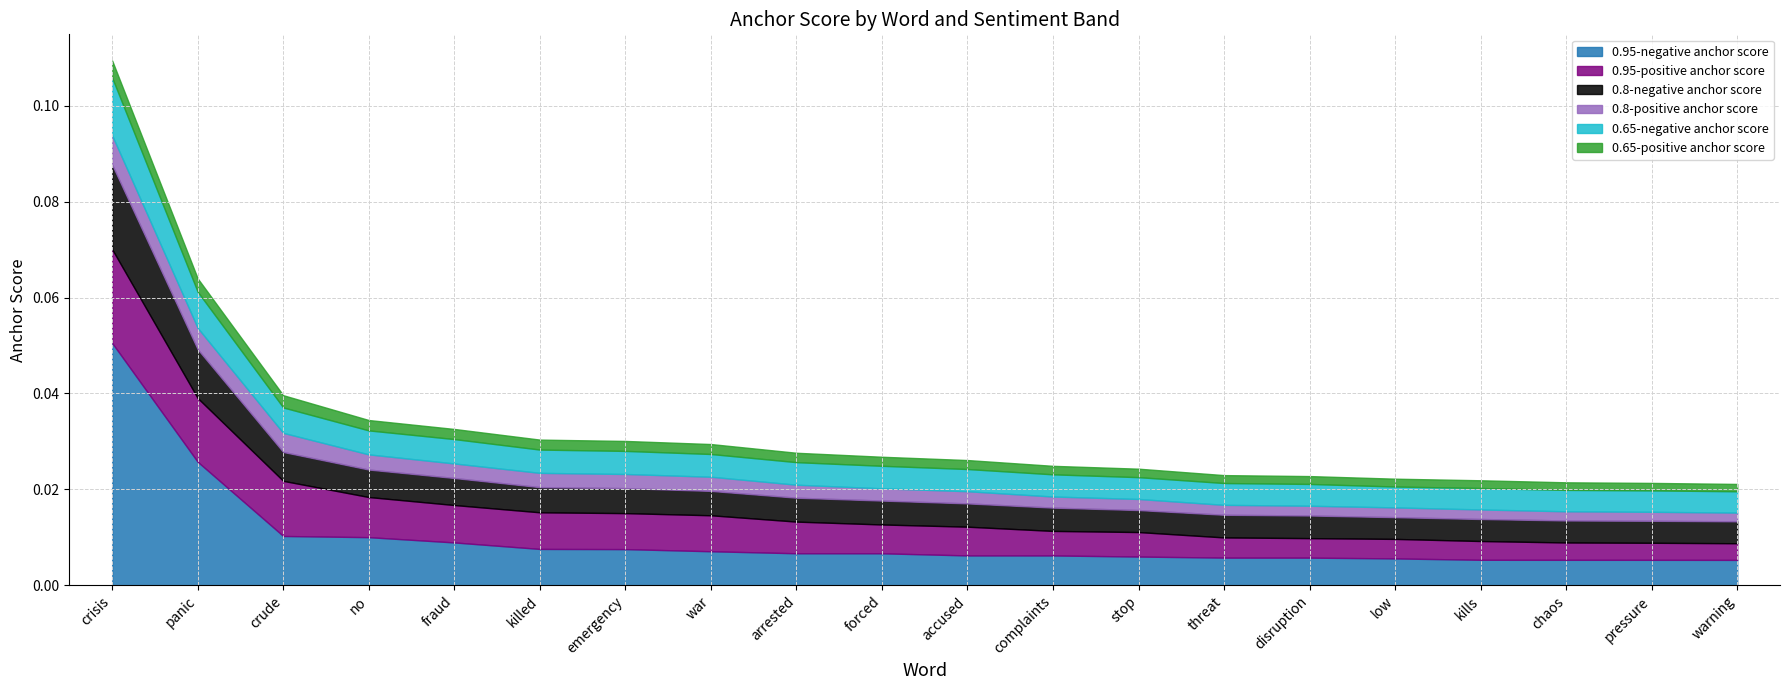

At how many categories does at least one series exceed 0?

20